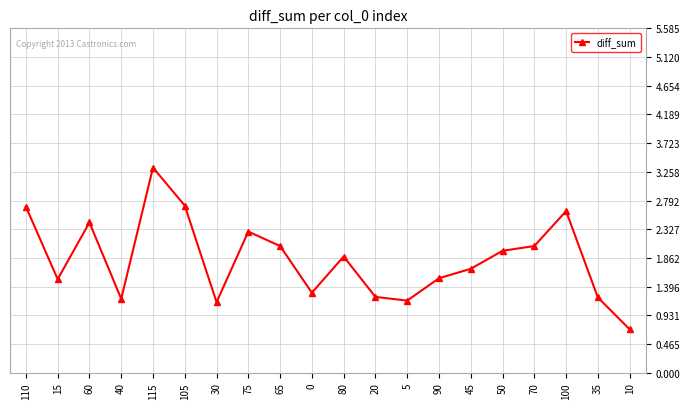

At which category does the data reach its first local peak?

60